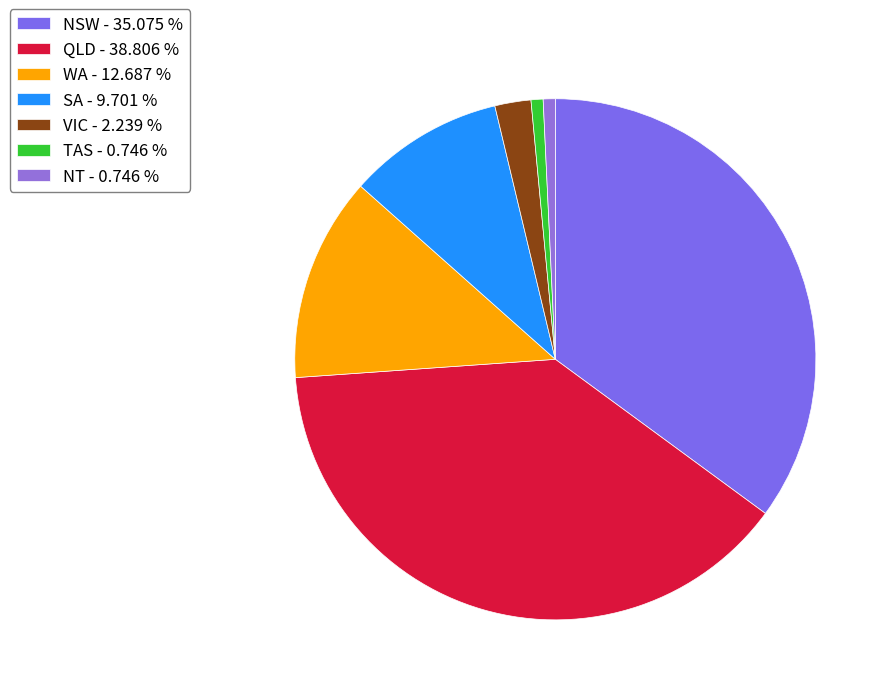

Is it true that TAS is 11% of the pie?

False